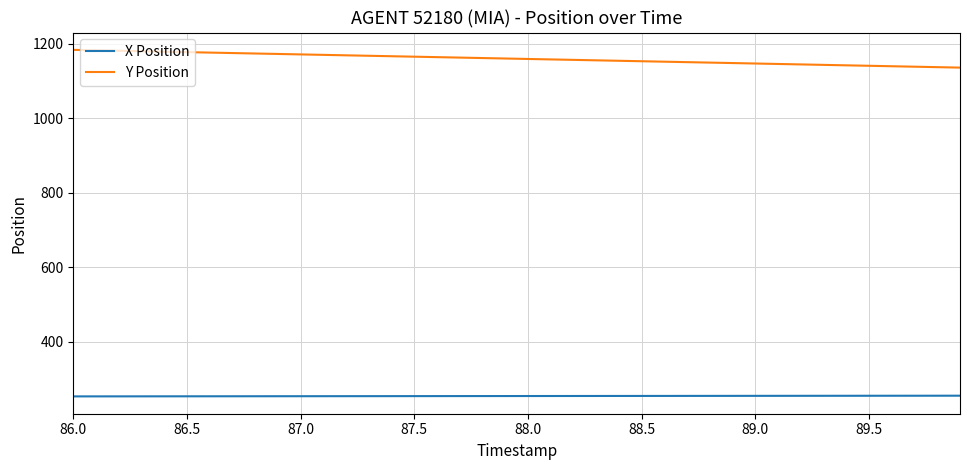

List the series in order of their peak value, lowest first.

X Position, Y Position